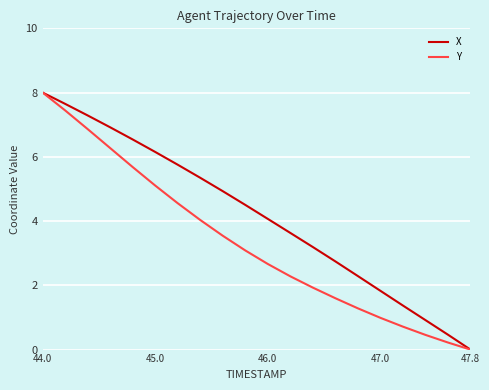

Rank the series by their average value, from highest to lowest.

X, Y